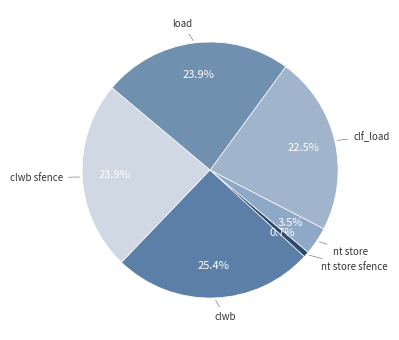

How many slices are in this pie chart?

6